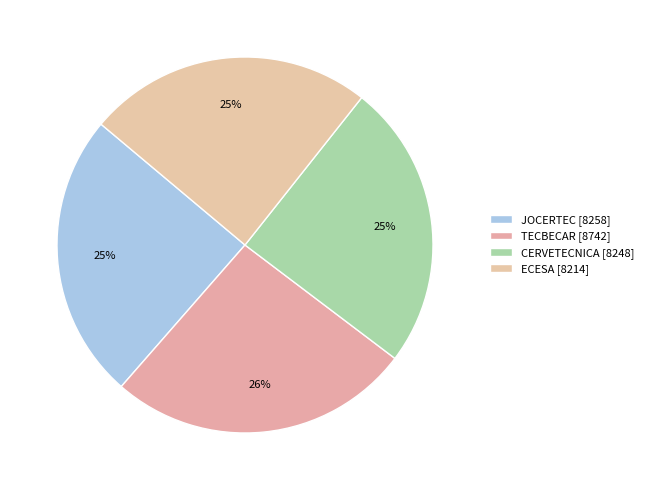

Is it true that TECBECAR is 26% of the pie?

True